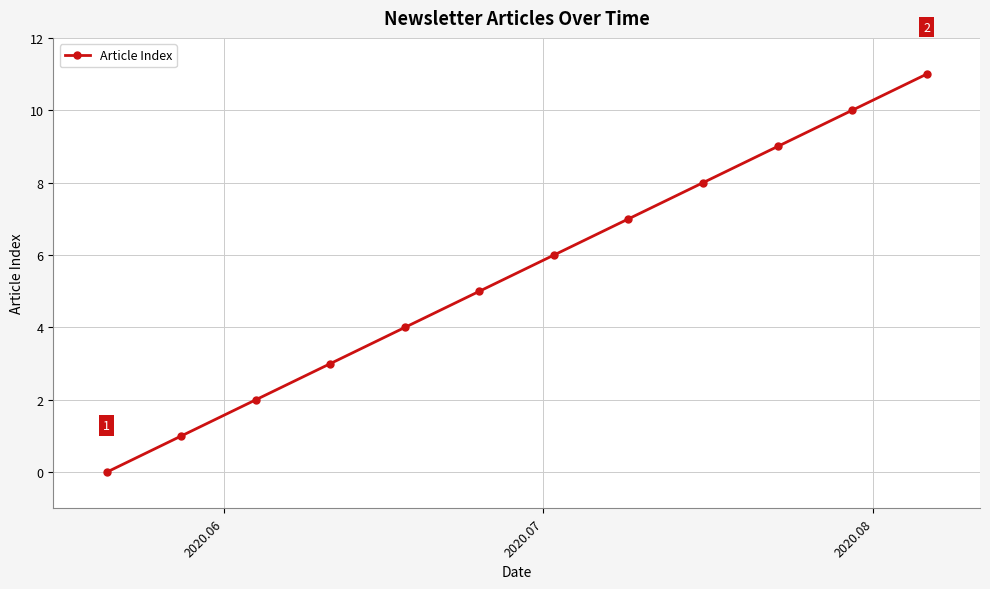

What is the value of the 5th point from the left?

4